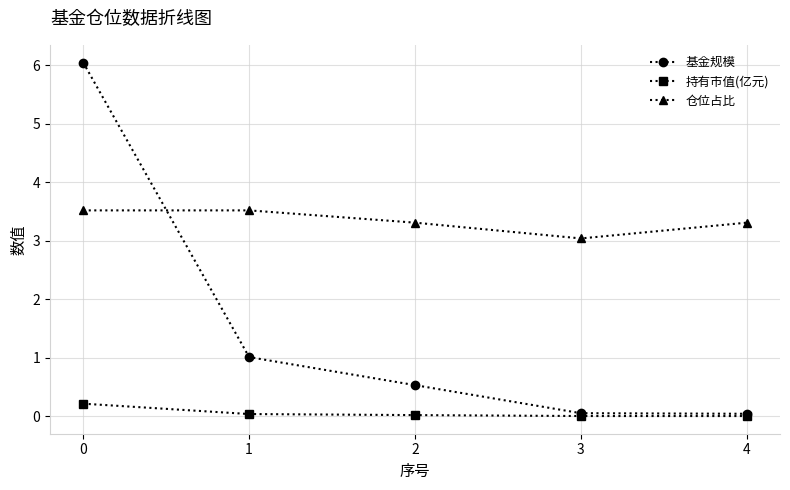

What is the value of the 仓位占比 point at the 2nd from the left?

3.5